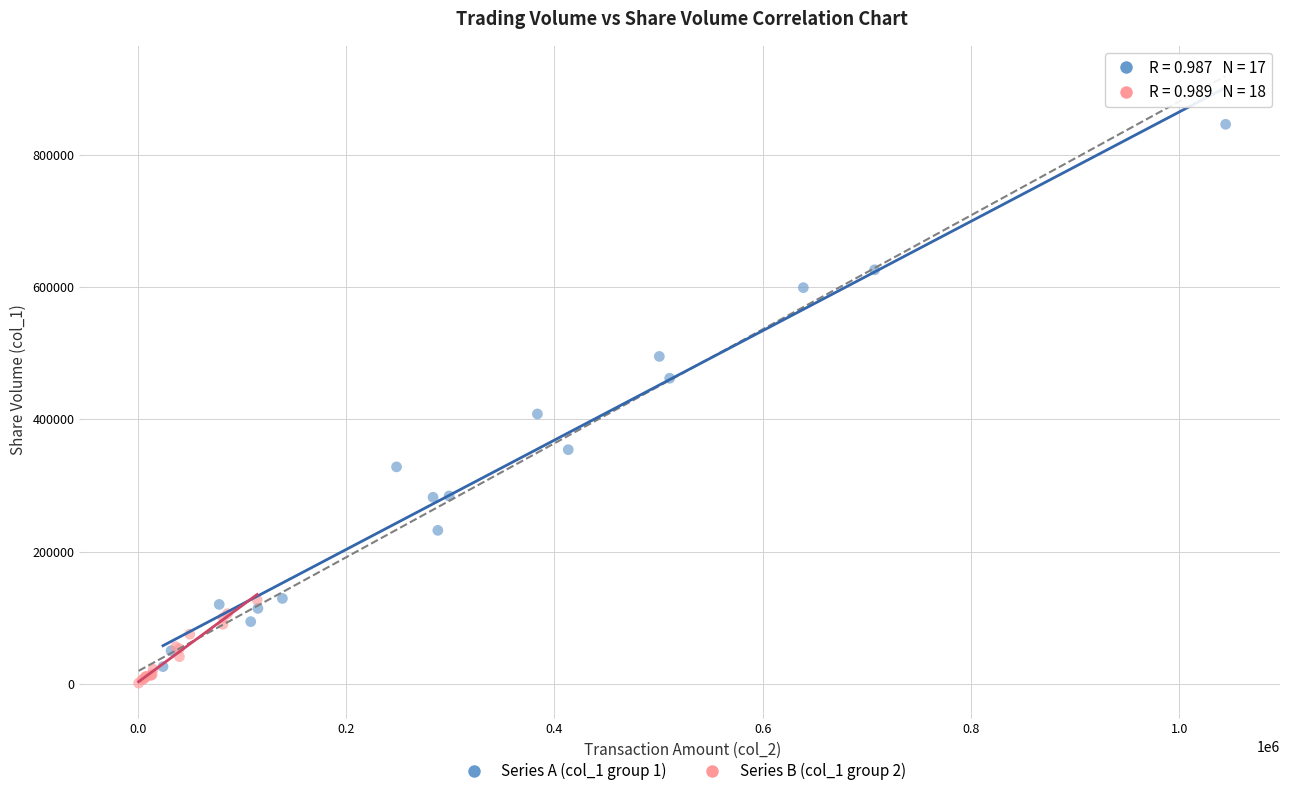

What are all the series names shown in the legend?

Series A (col_1 group 1), Series B (col_1 group 2)